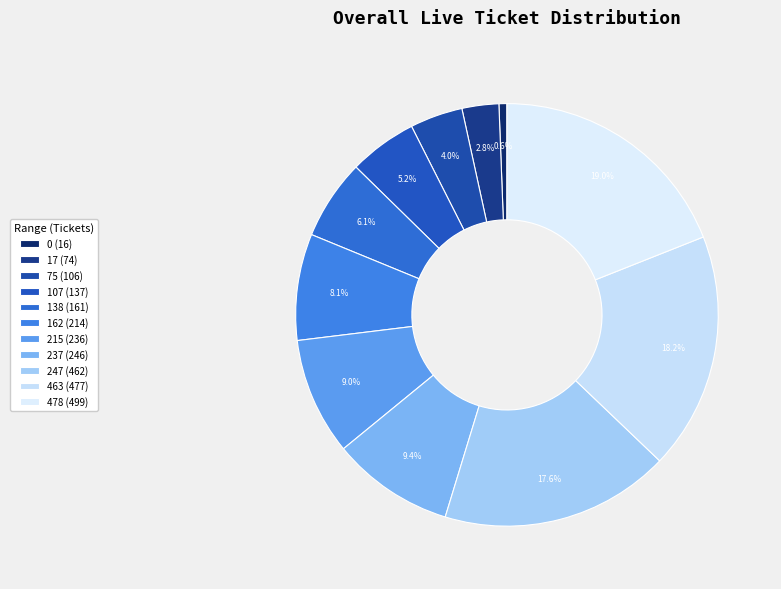

Rank the categories by value from highest to lowest.

478, 463, 247, 237, 215, 162, 138, 107, 75, 17, 0